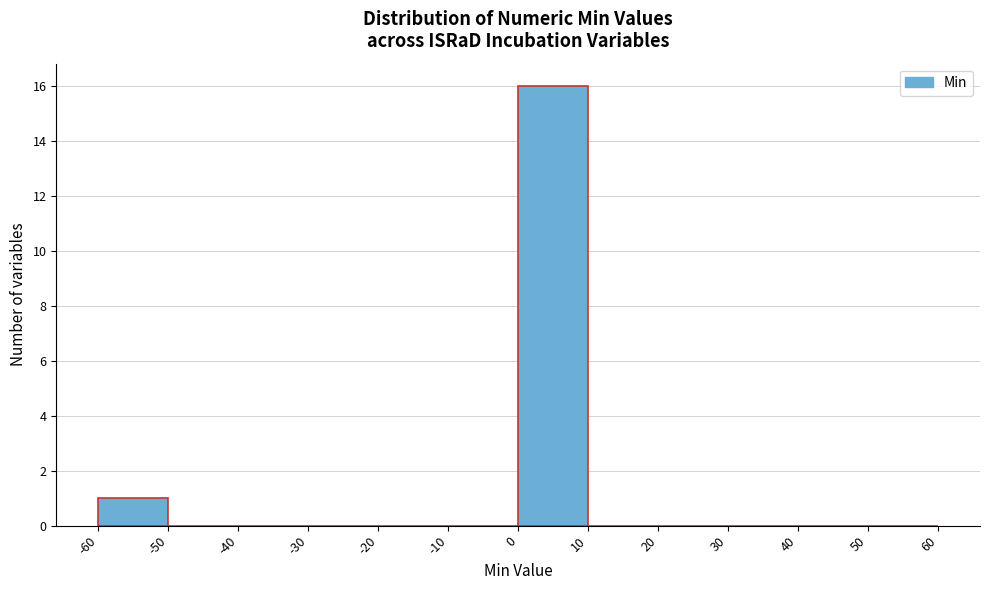

Over which range of the x-axis is the bar tallest?

0 to 10